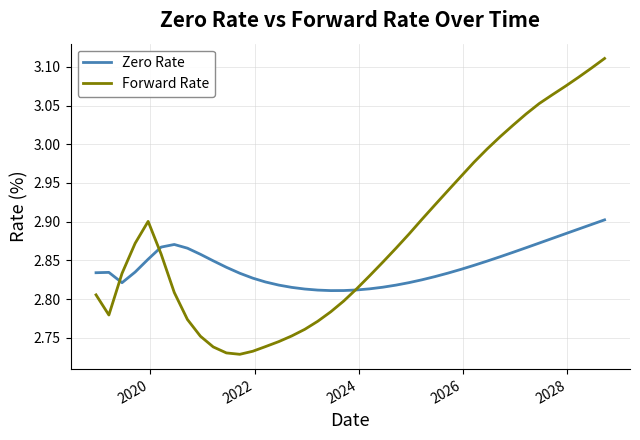

Which series has the largest total across all categories?

Forward Rate